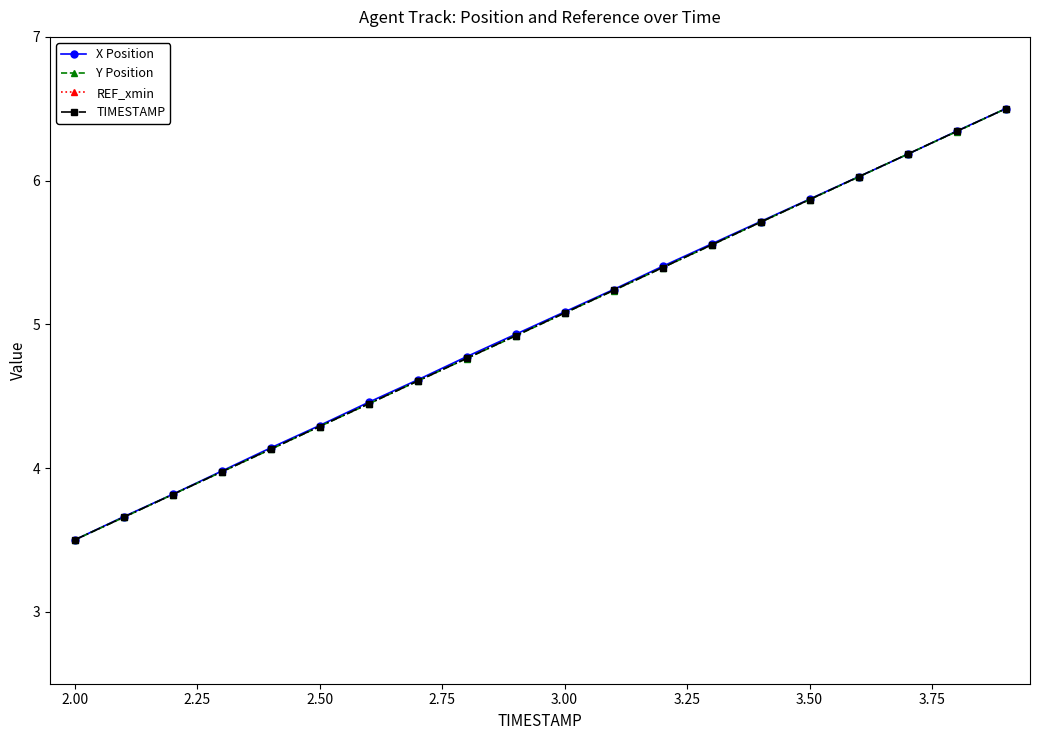

How many data points does each series have?

20